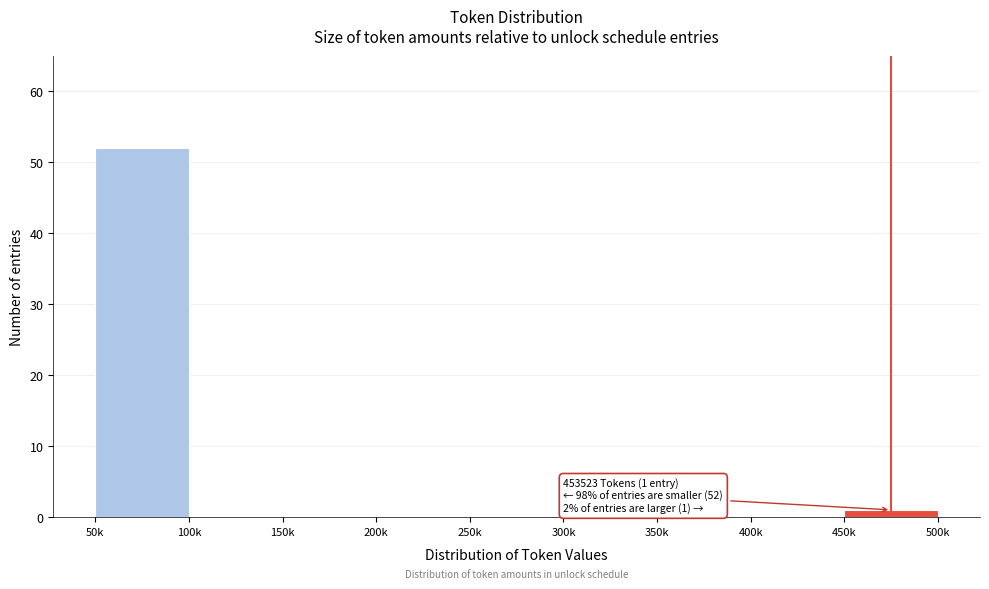

Reading right to left, list all the values displayed in this chart.

450k=1	400k=0	350k=0	300k=0	250k=0	200k=0	150k=0	100k=0	50k=52